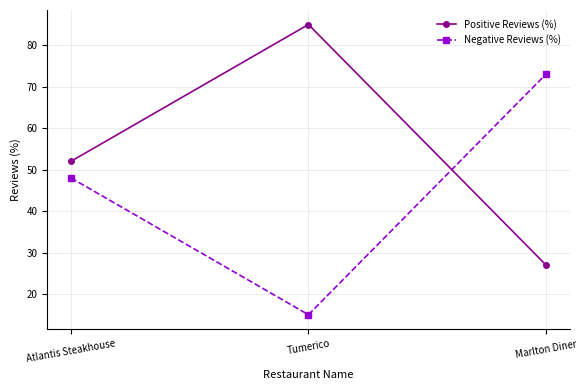

List the labels in order of Positive Reviews (%) value, smallest first.

Marlton Diner, Atlantis Steakhouse, Tumerico